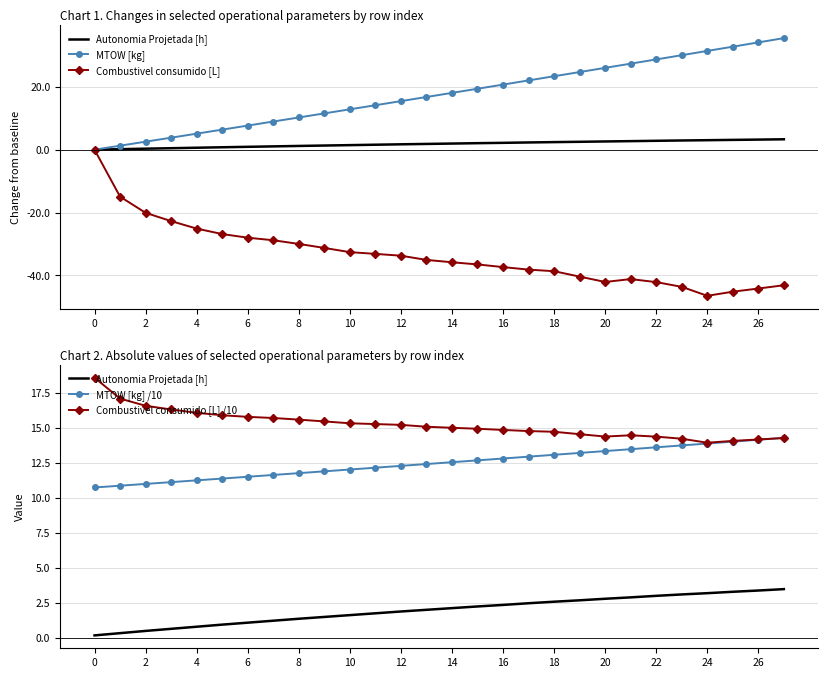

True or false: MTOW [kg] and Autonomia Projetada [h] intersect in this chart.

True